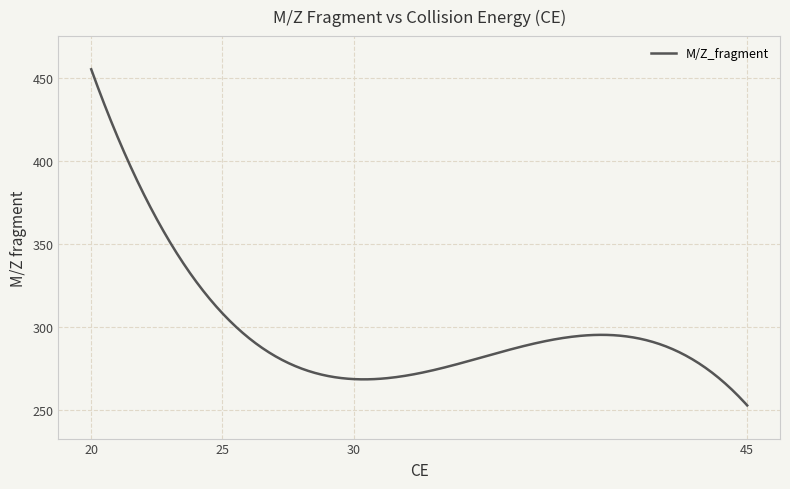

What is the minimum value shown in the chart?

252.6